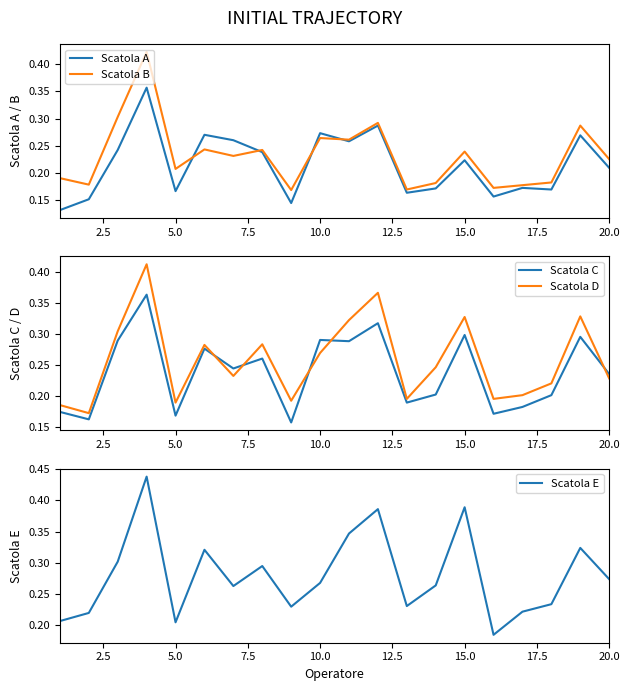

At how many categories does at least one series exceed 0?

20